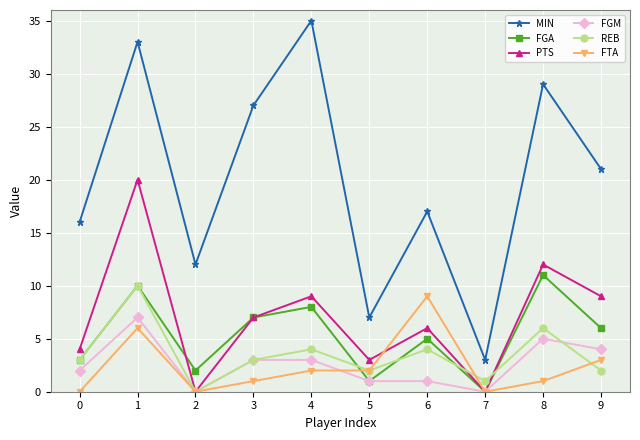

What is the difference between the maximum and minimum values in the PTS series?

20